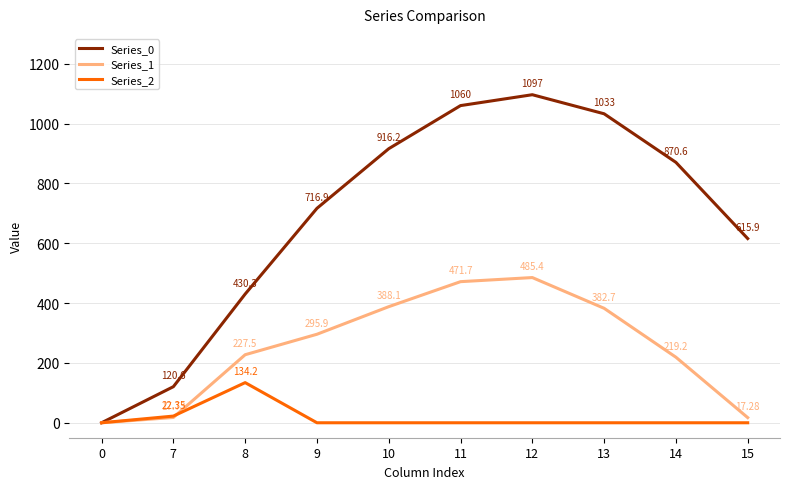

How many values in Series_0 are above zero?

9